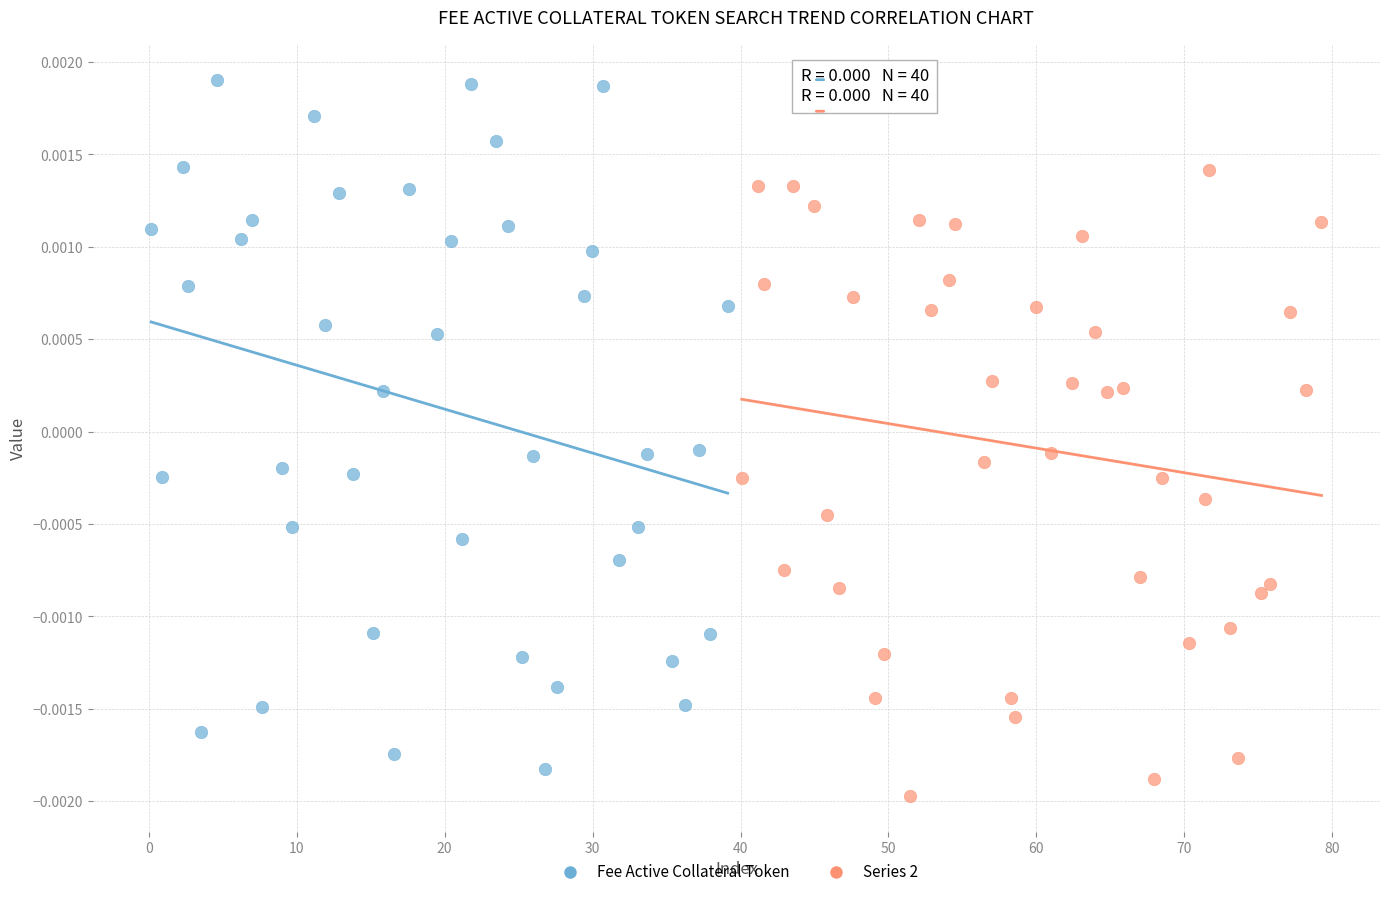

Which series contains the highest Y value?

Fee Active Collateral Token